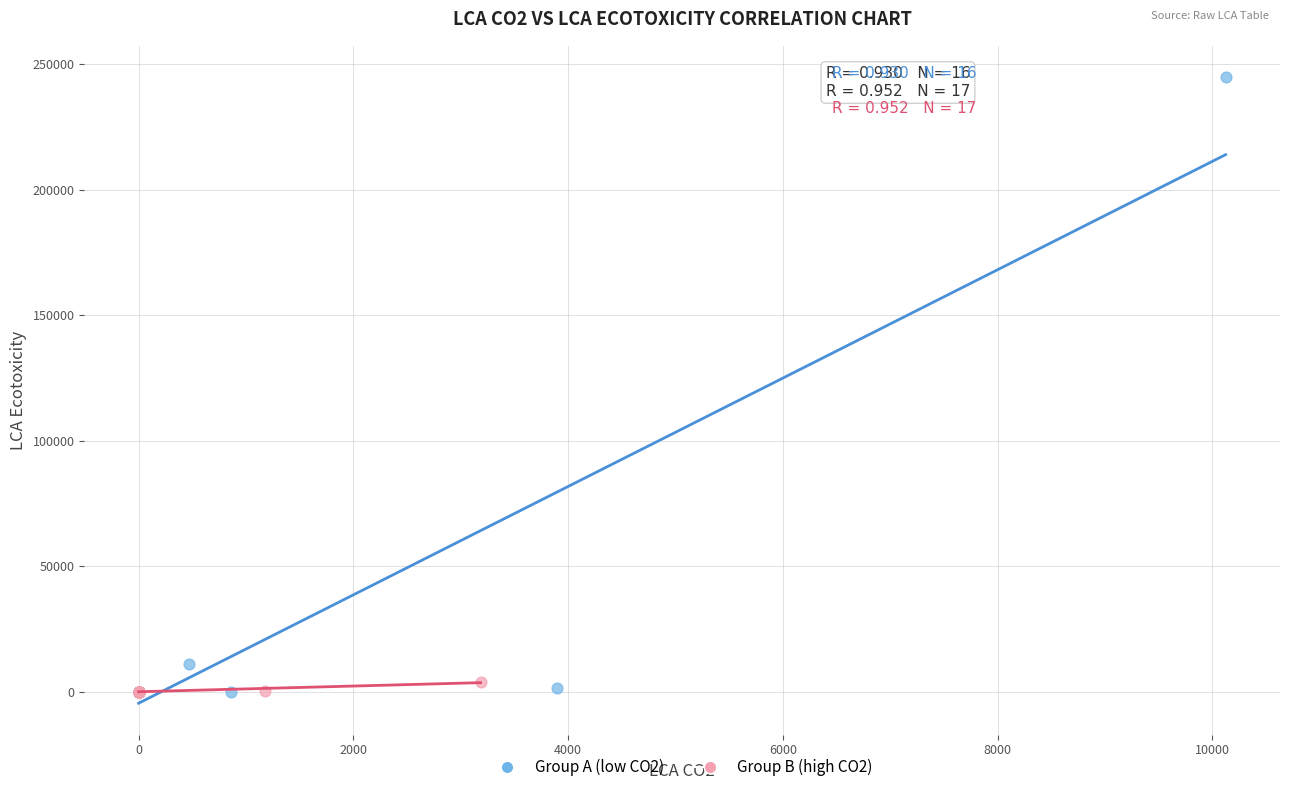

Which series has the widest spread of Y values?

Group A (low CO2)